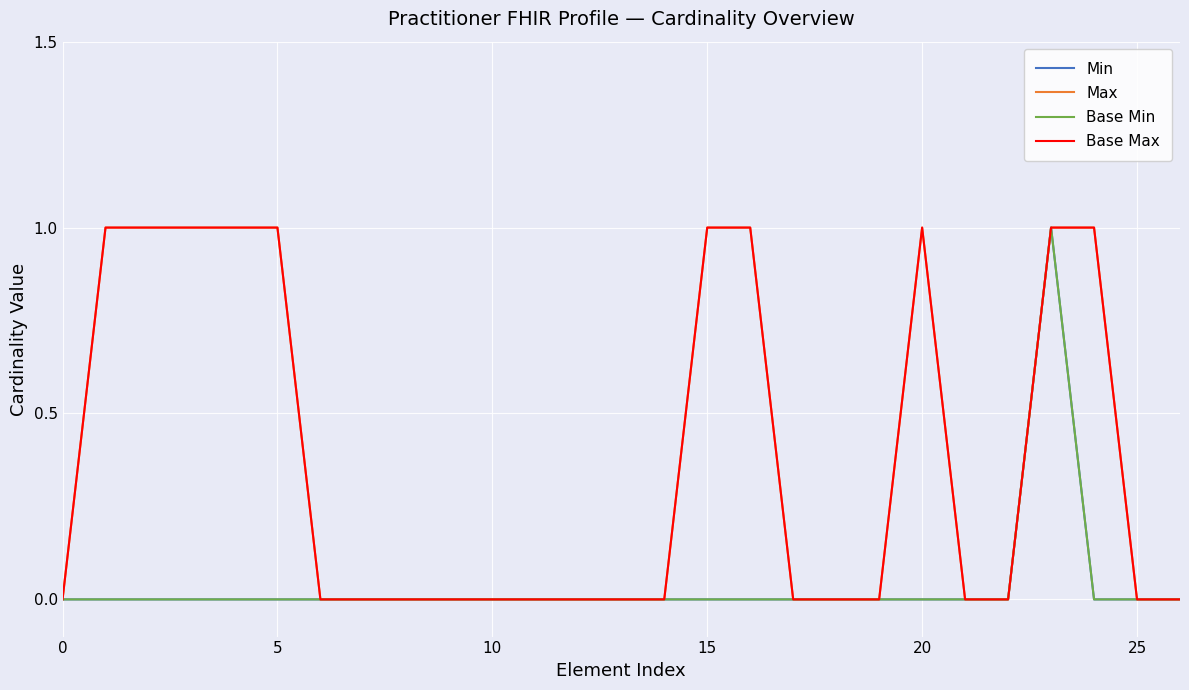

Does the chart have visible grid lines?

Yes